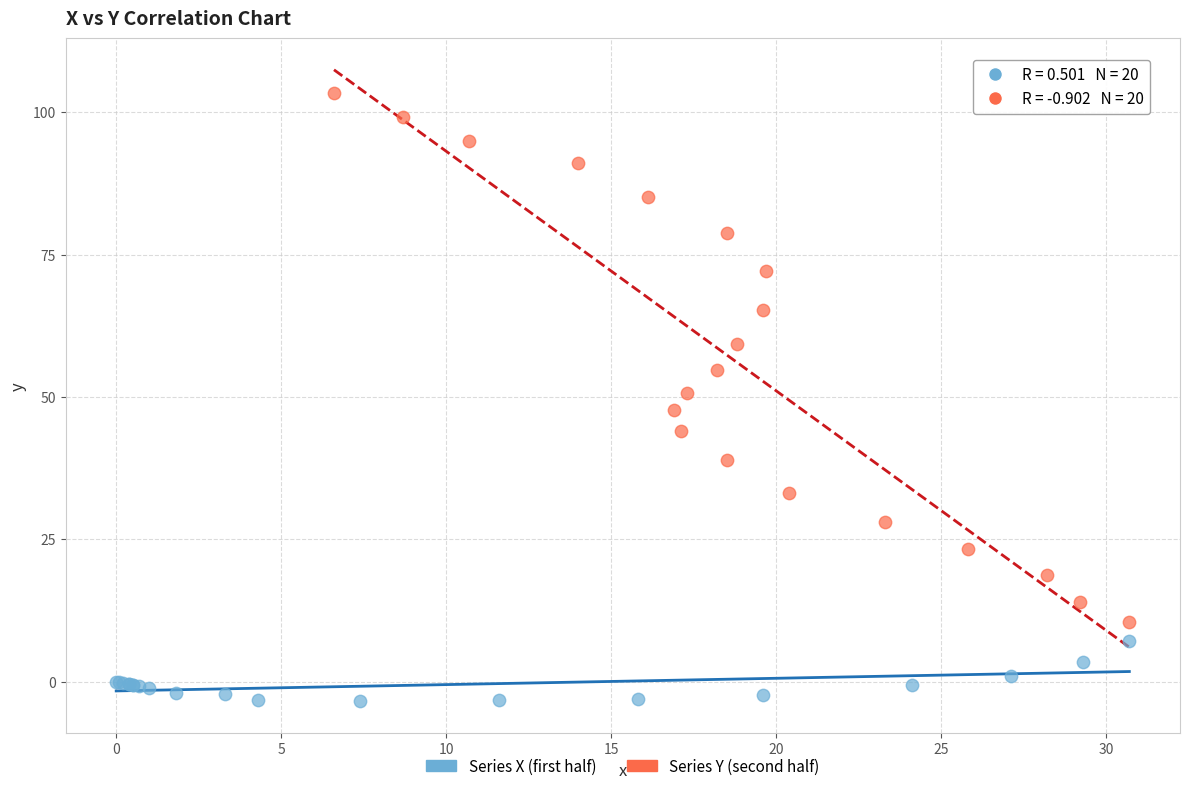

Which series has the widest spread of Y values?

Series Y (second half)